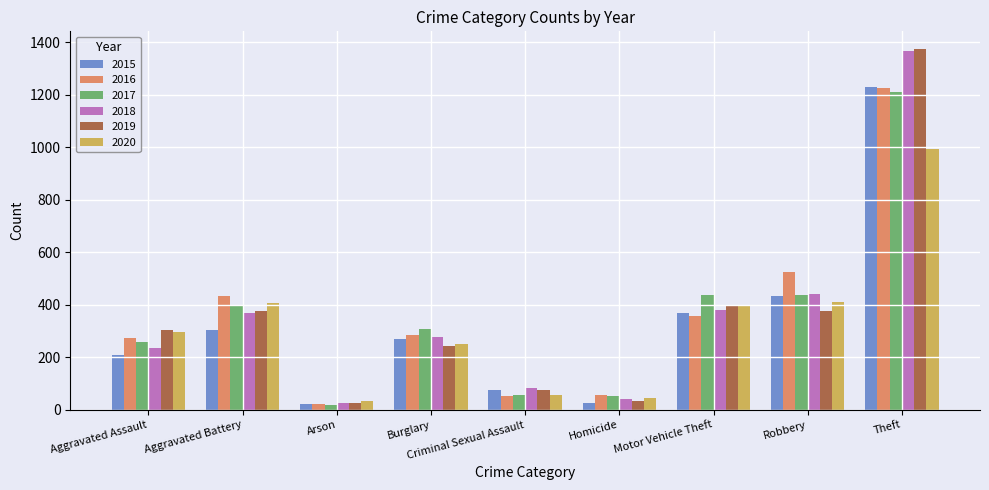

At which label does 2019 reach its peak?

Theft